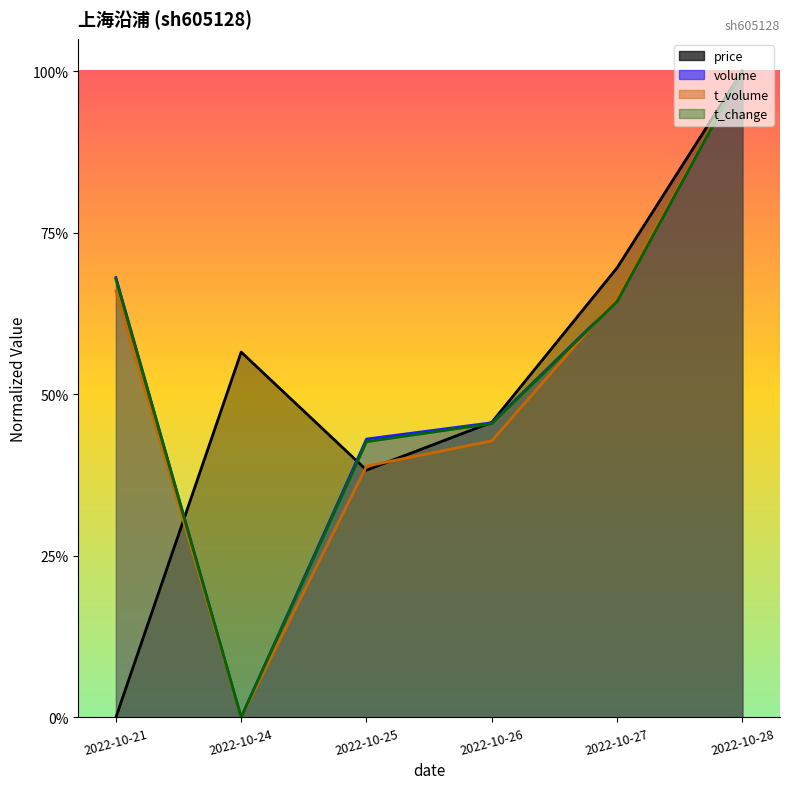

Does the chart display data point markers on the line(s)?

No